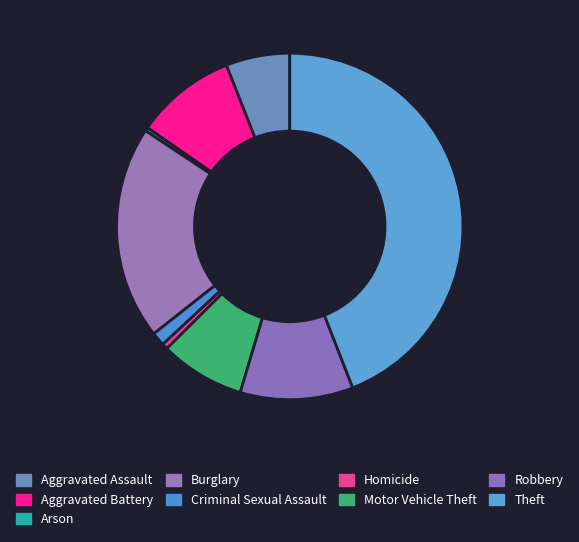

How many slices are in this pie chart?

9